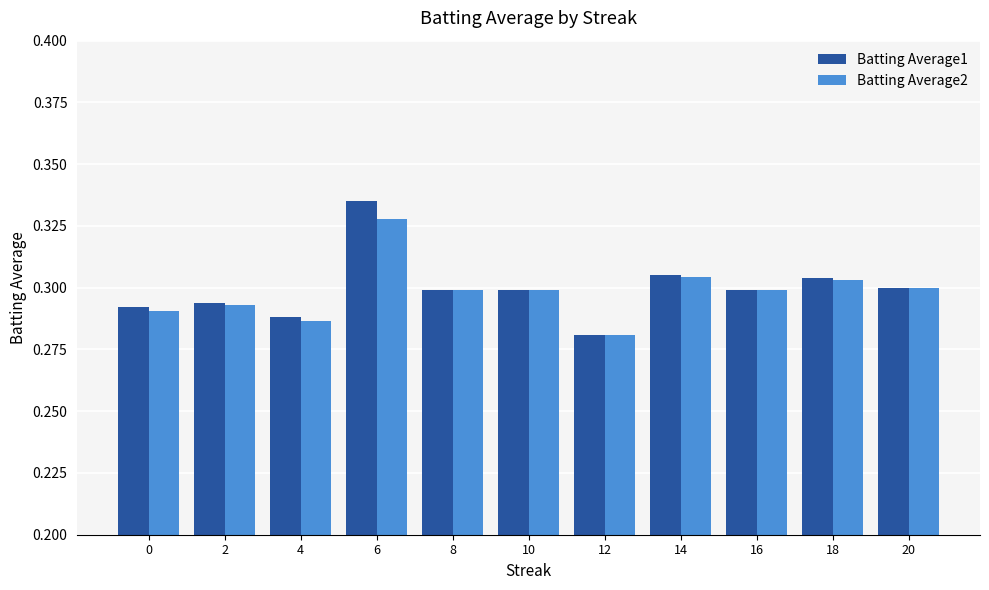

Which category has the highest value in the Batting Average1 series?

6